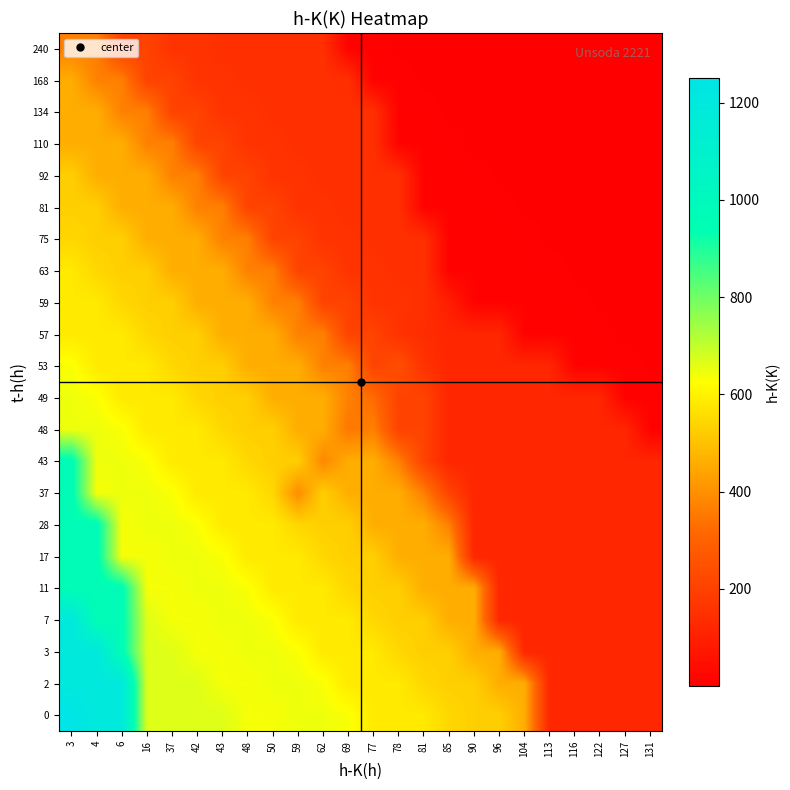

Between 78 and 69, which is larger?

69